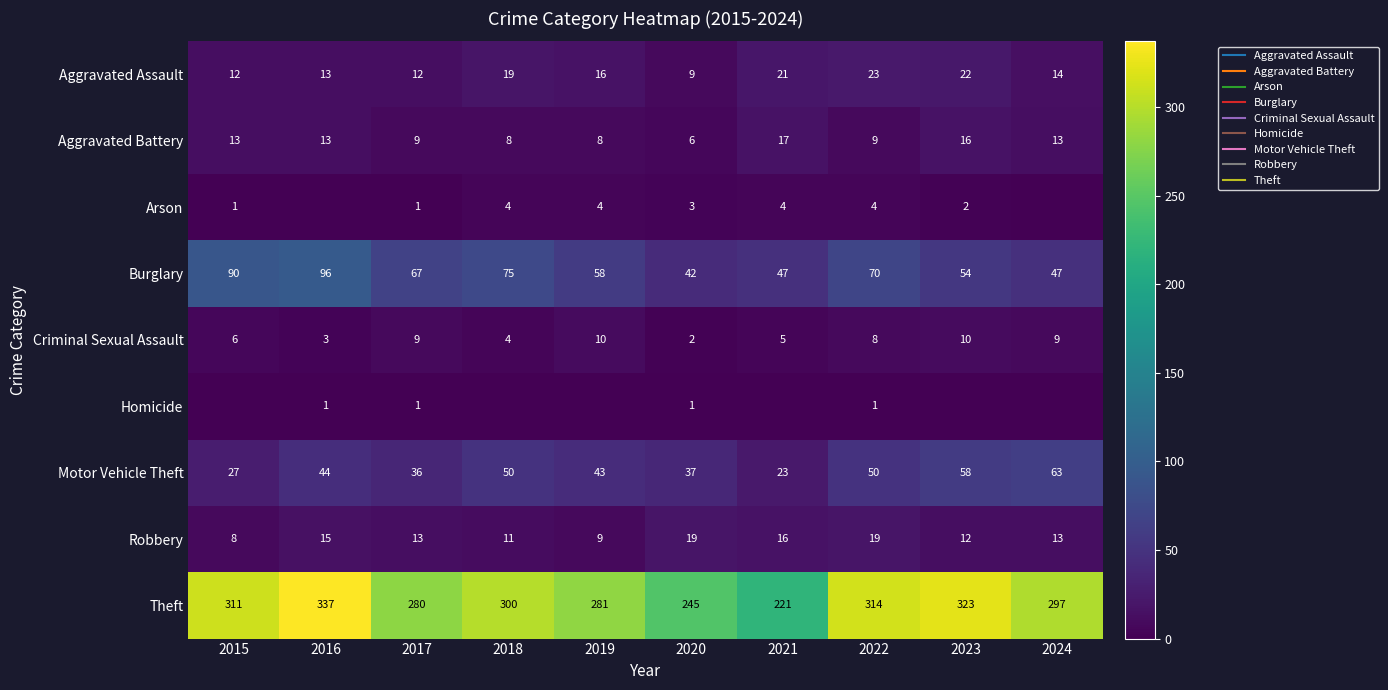

Rank the categories by Aggravated Assault value from highest to lowest.

2022, 2023, 2021, 2018, 2019, 2024, 2016, 2015, 2017, 2020